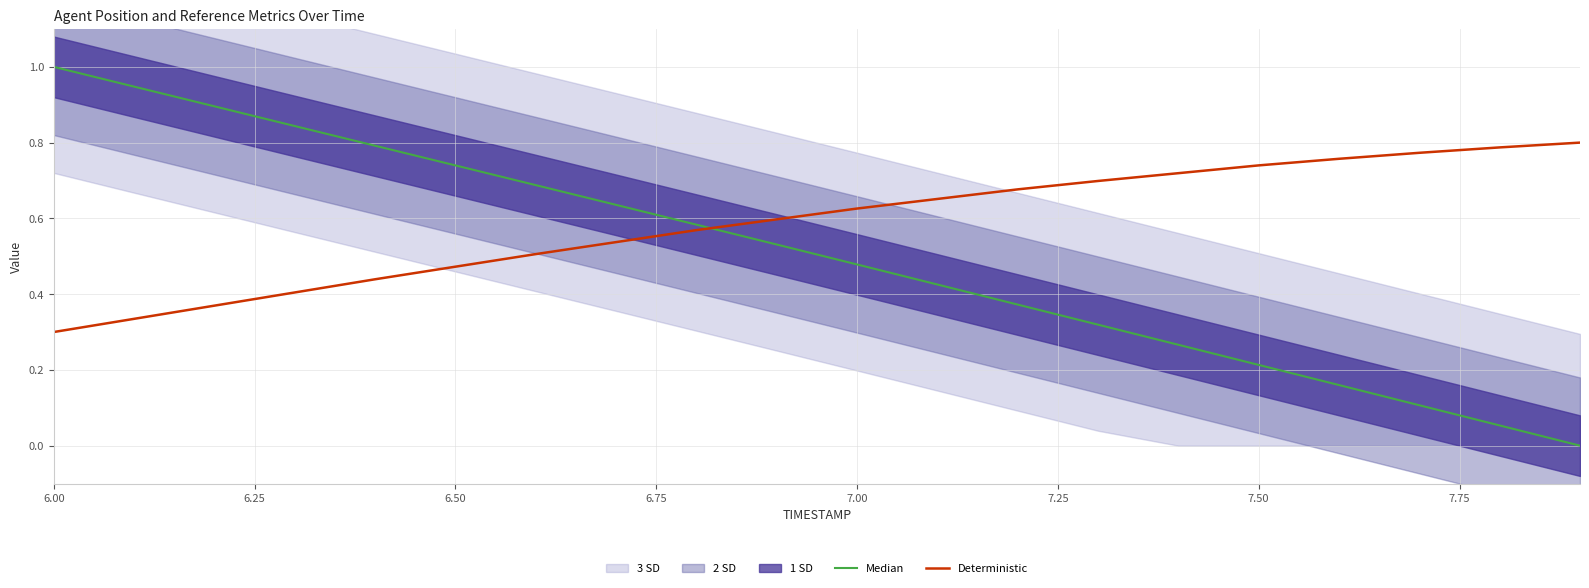

The Deterministic series shows 0.5 at 6.00. True or false?

False